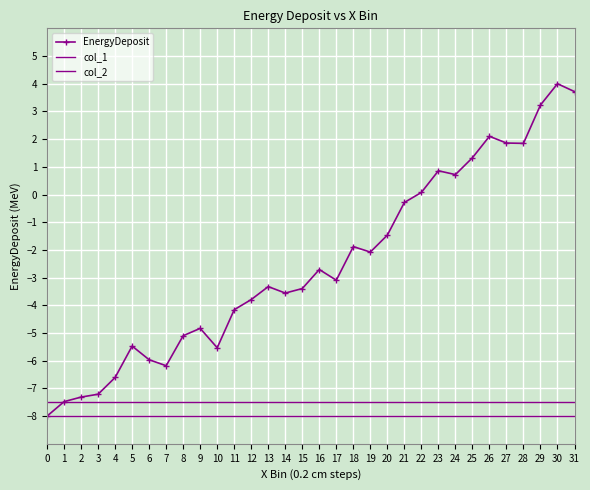

At 30, list the series in order from largest to smallest.

EnergyDeposit, col_2, col_1